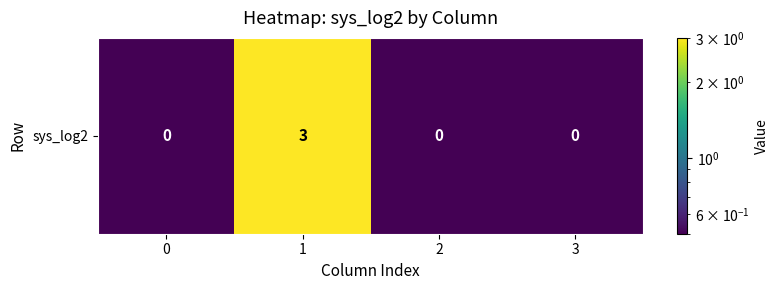

Which label corresponds to the largest value in the chart?

1